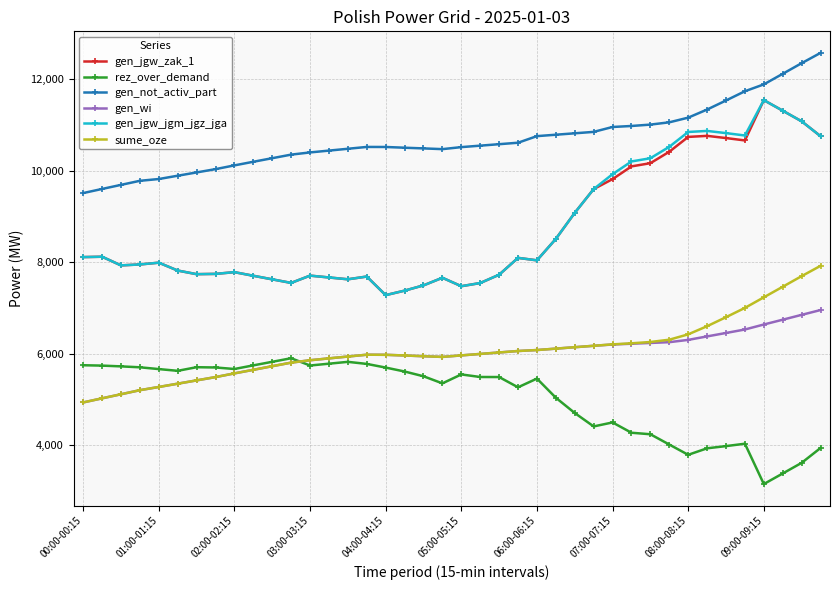

What is the value of the sume_oze point at the 29th from the left?

6206